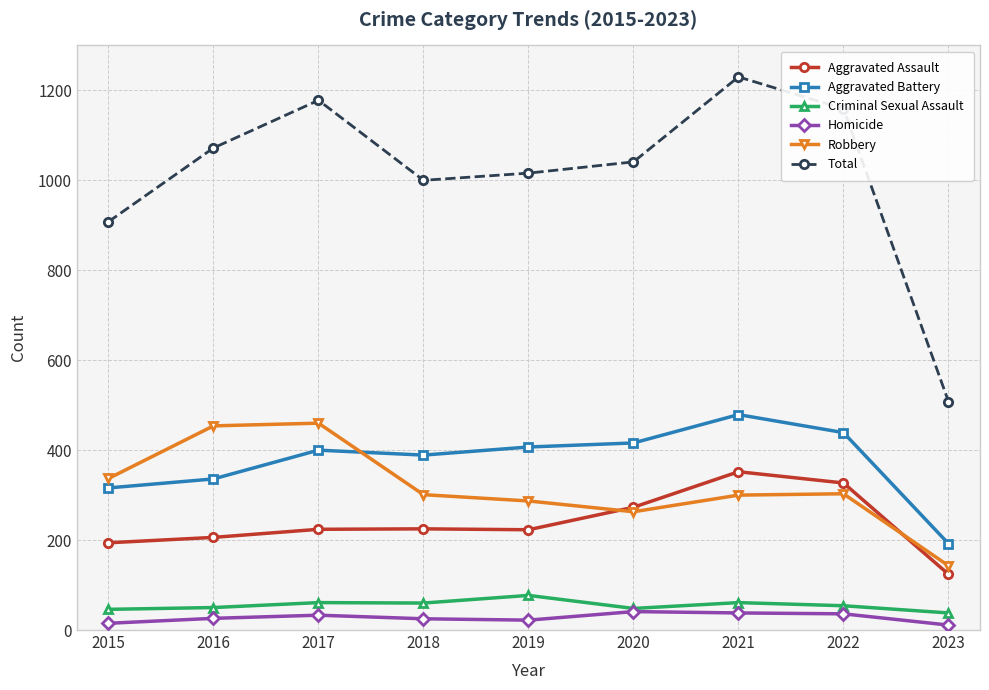

What is the highest value of the Aggravated Battery series?

479